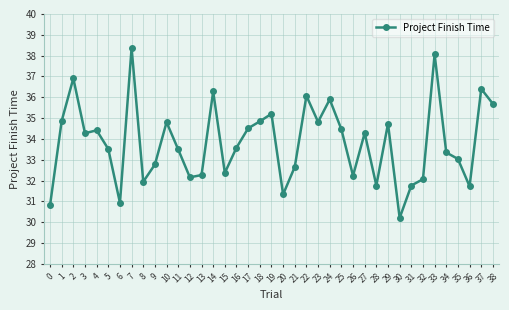

True or false: there are more than 0 points higher than both neighbors.

True